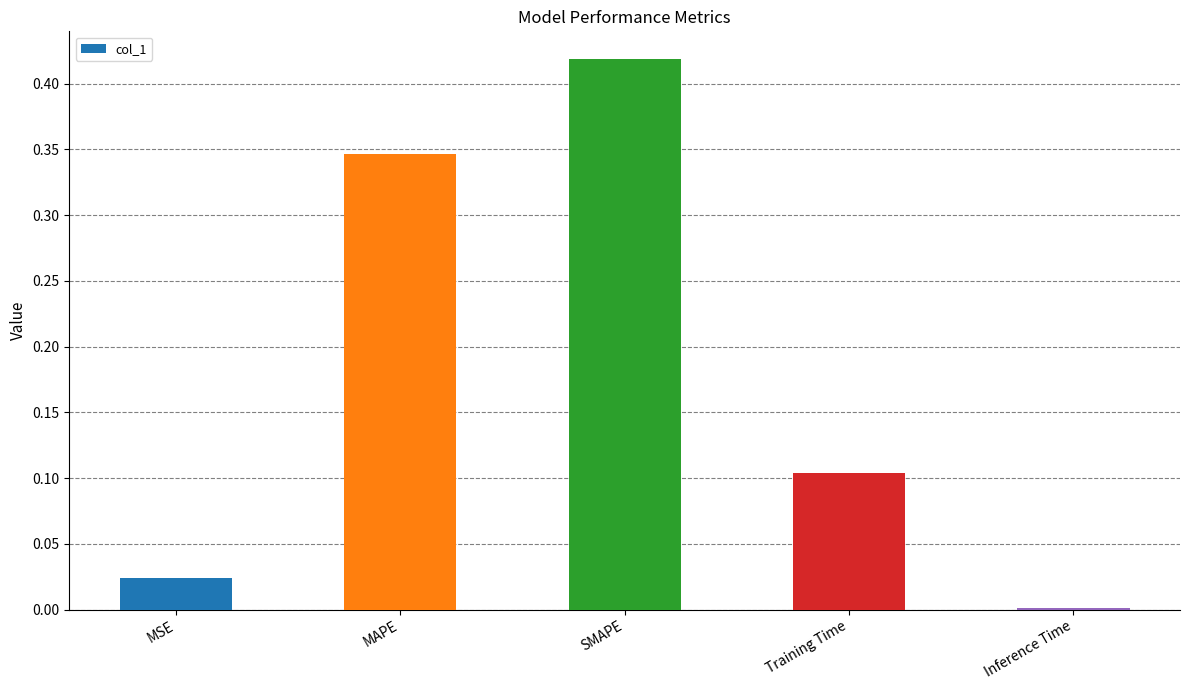

Which has a higher value, SMAPE or Training Time?

SMAPE